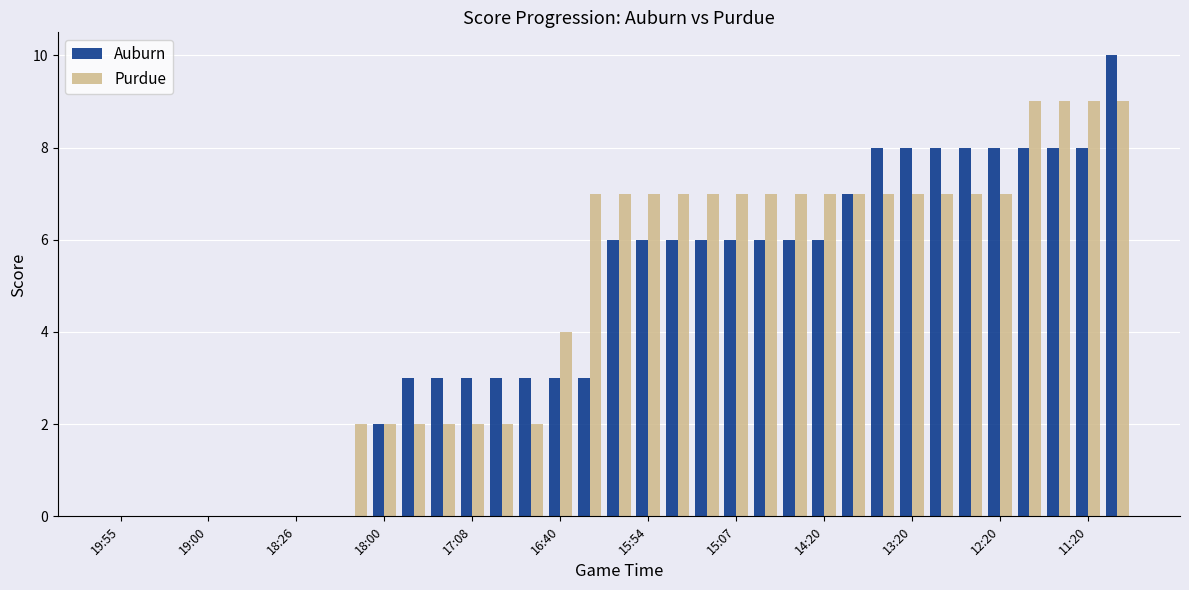

How many groups of bars are there?

35